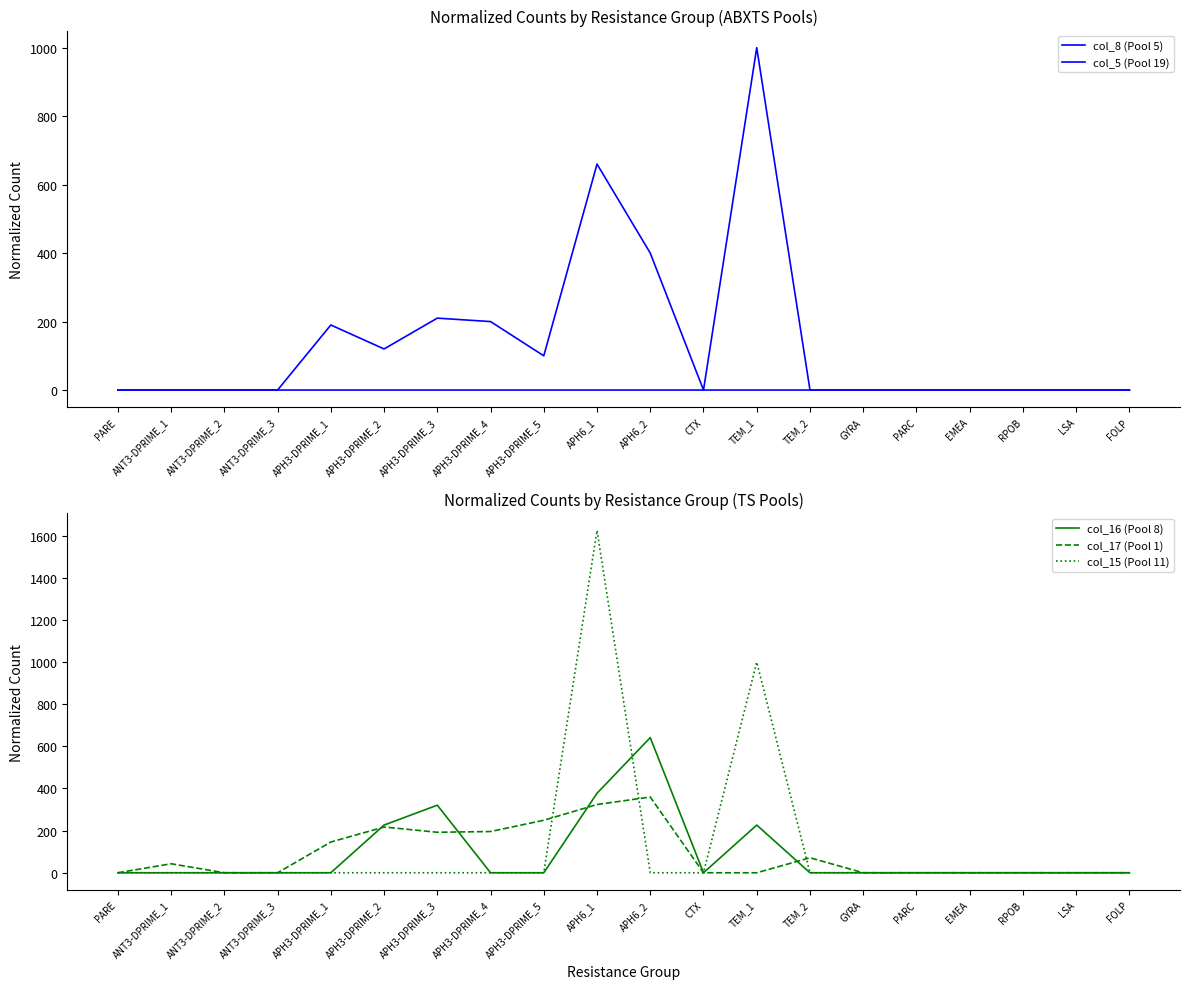

The value of col_16 (Pool 8) at LSA is -205.3. True or false?

False